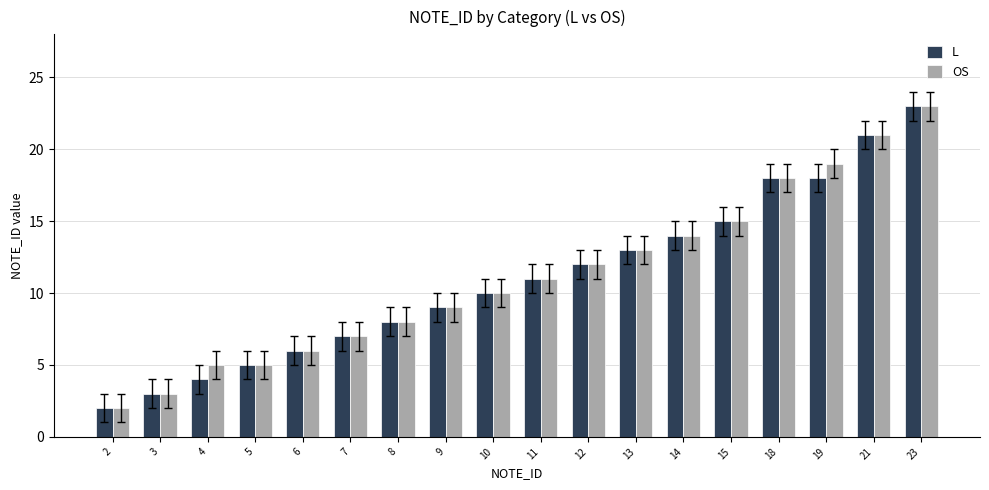

Which category has the highest value in the OS series?

23